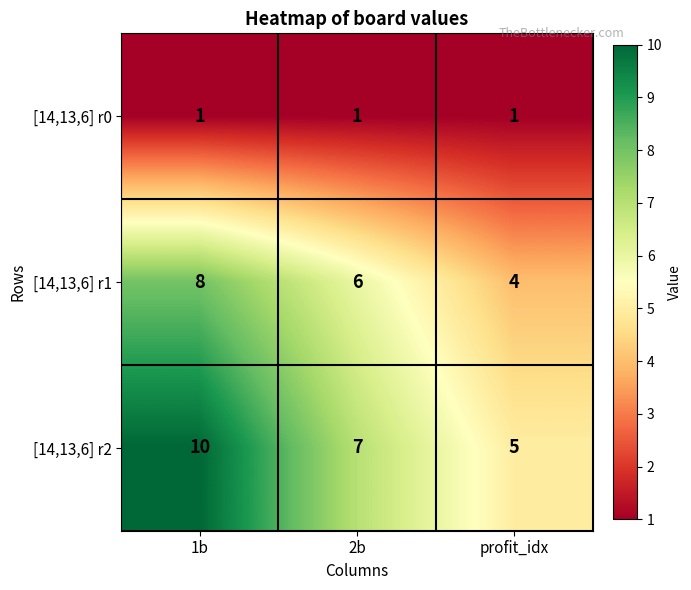

Which series changed the most between 1b and profit_idx?

[14,13,6] r2